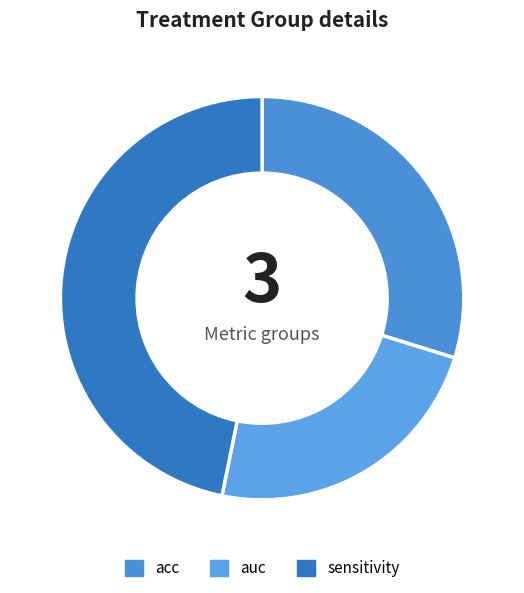

Count the number of slices in the pie.

3